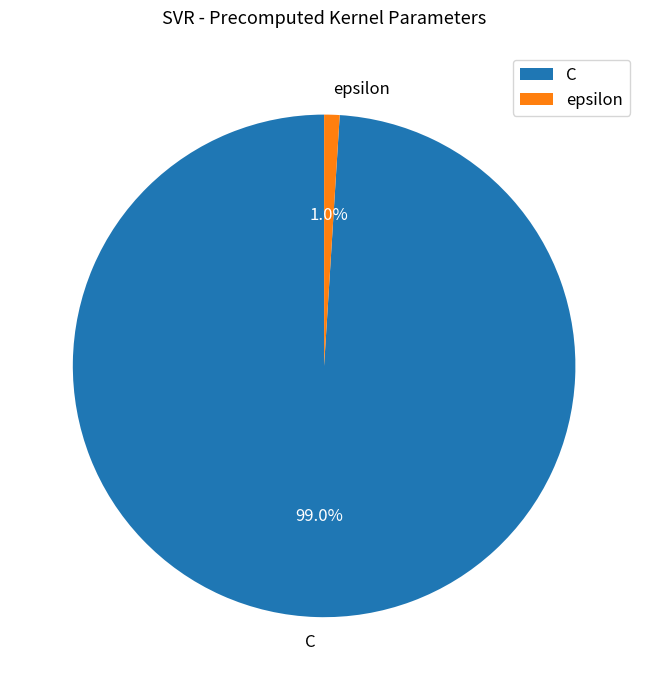

Which slice represents more than half of the pie?

C